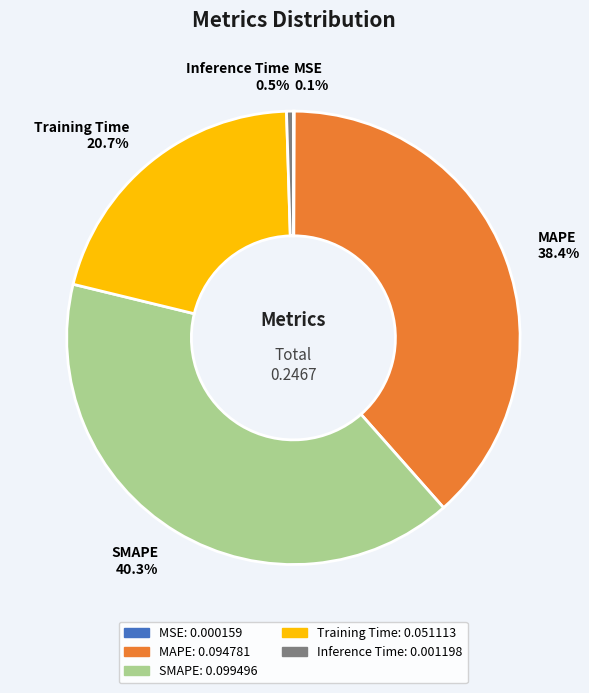

What is the largest slice in the pie chart?

SMAPE